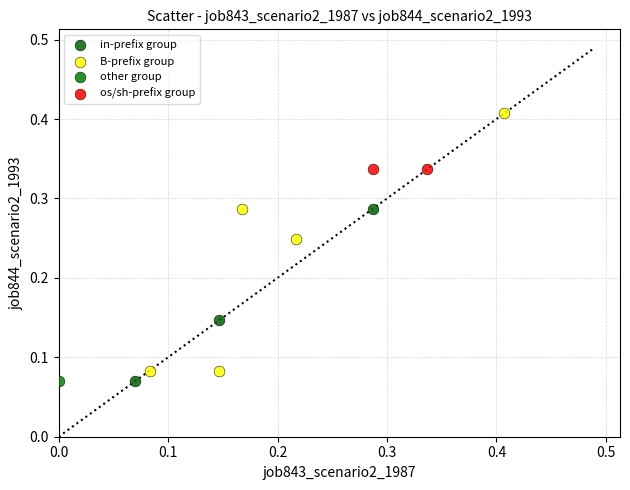

What are all the series names shown in the legend?

in-prefix group, B-prefix group, other group, os/sh-prefix group